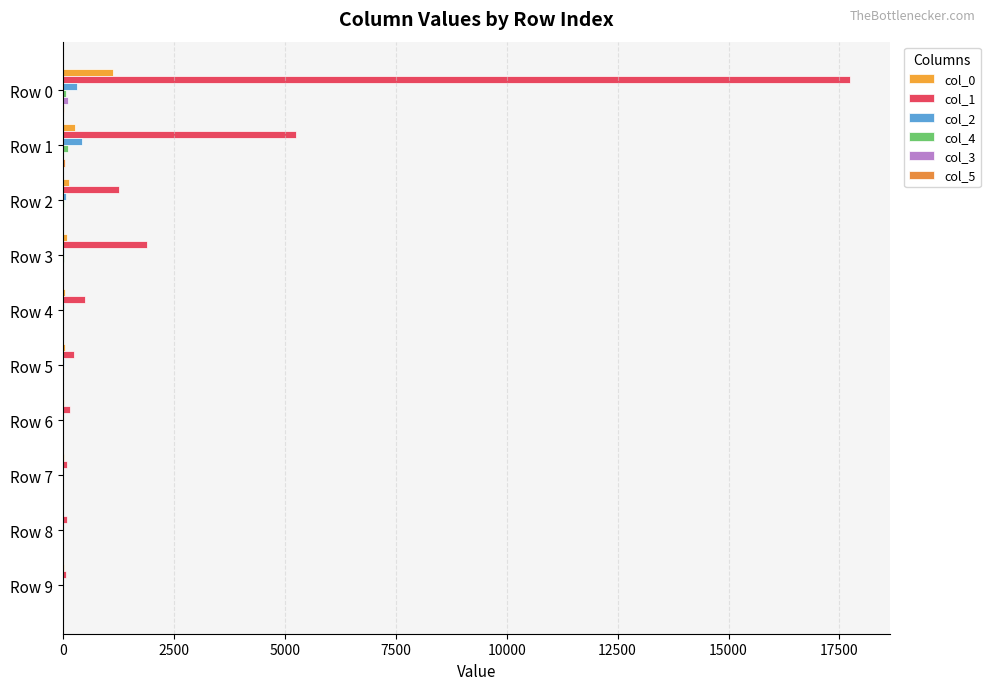

What is the value of the col_5 bar at the 1st from the left?

26